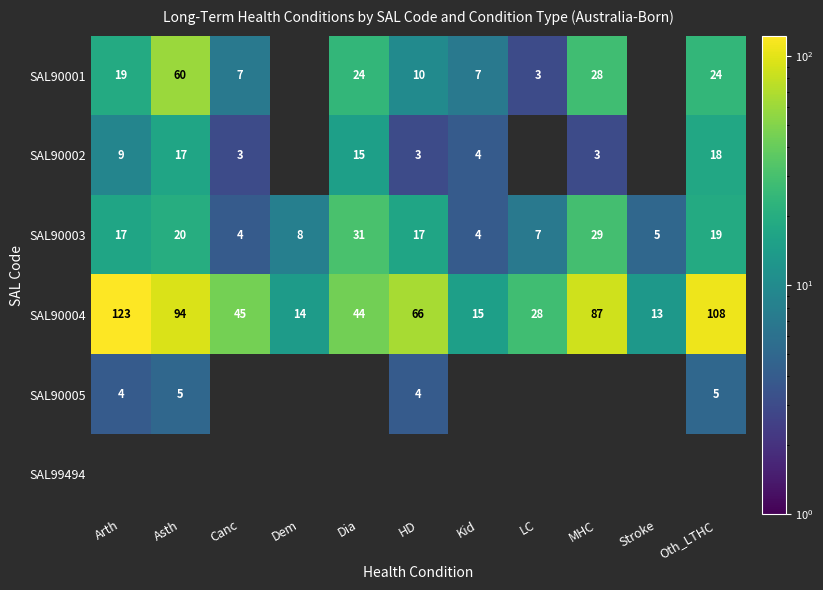

What is the greatest value displayed?

123.0